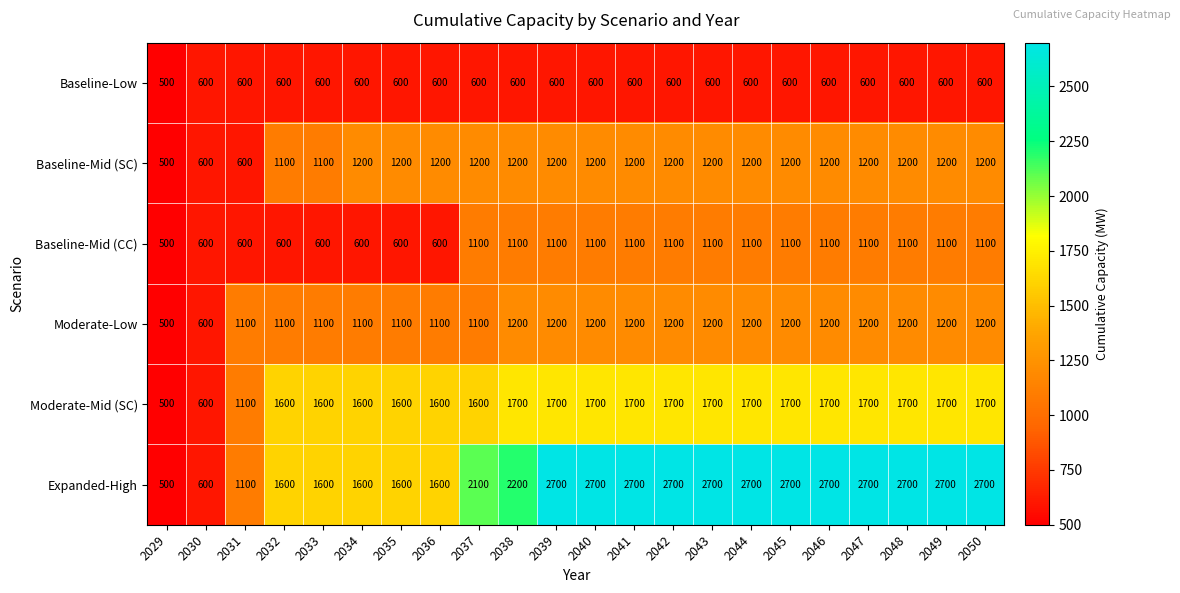

What is the difference between the highest and lowest values at 2033?

1000